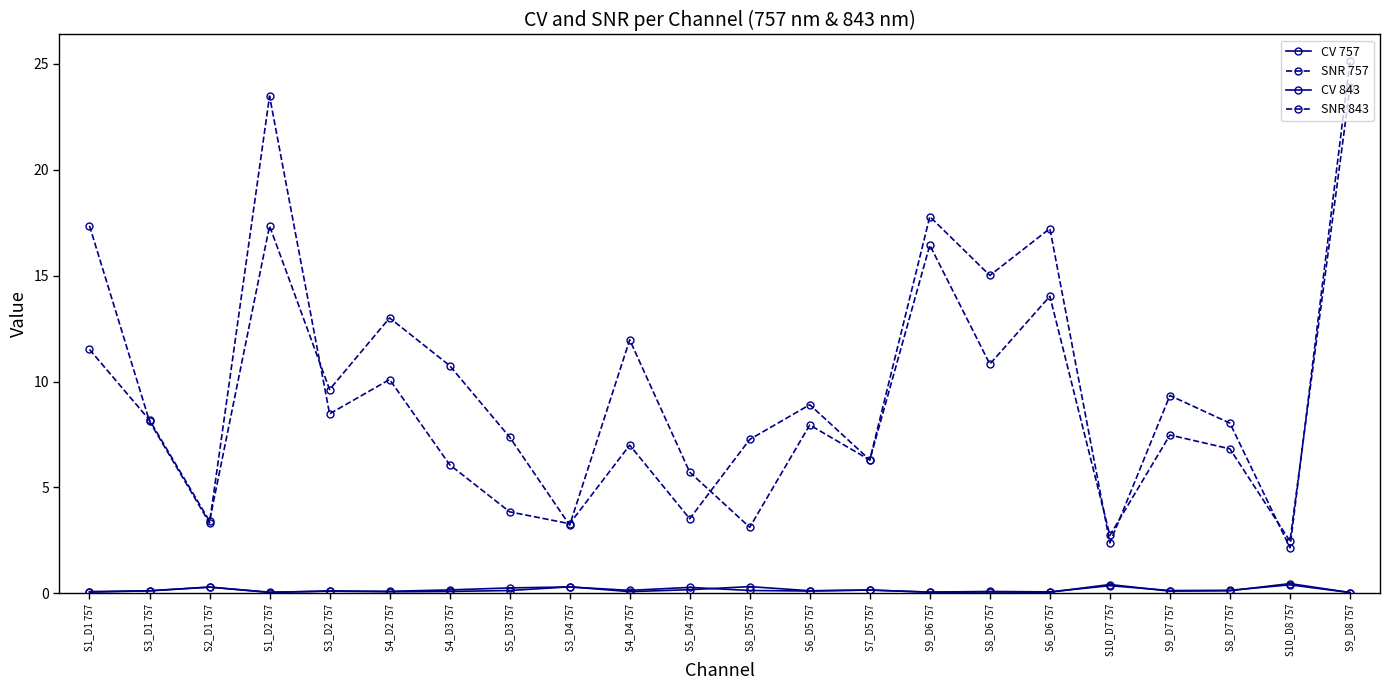

What is the greatest value displayed?

25.1